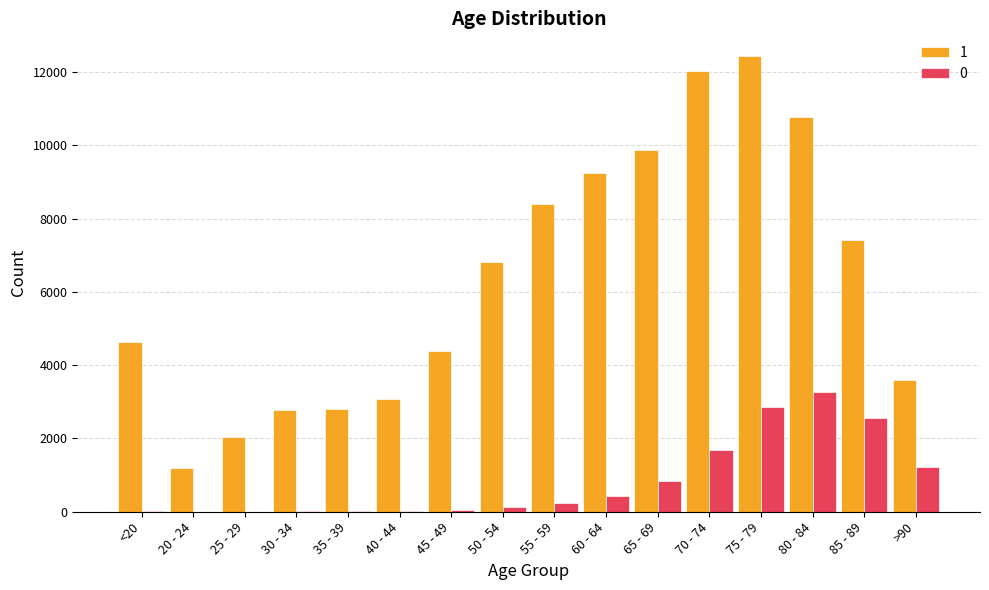

Is the value of 1 at 65 - 69 greater than the value of 0 at 40 - 44?

Yes